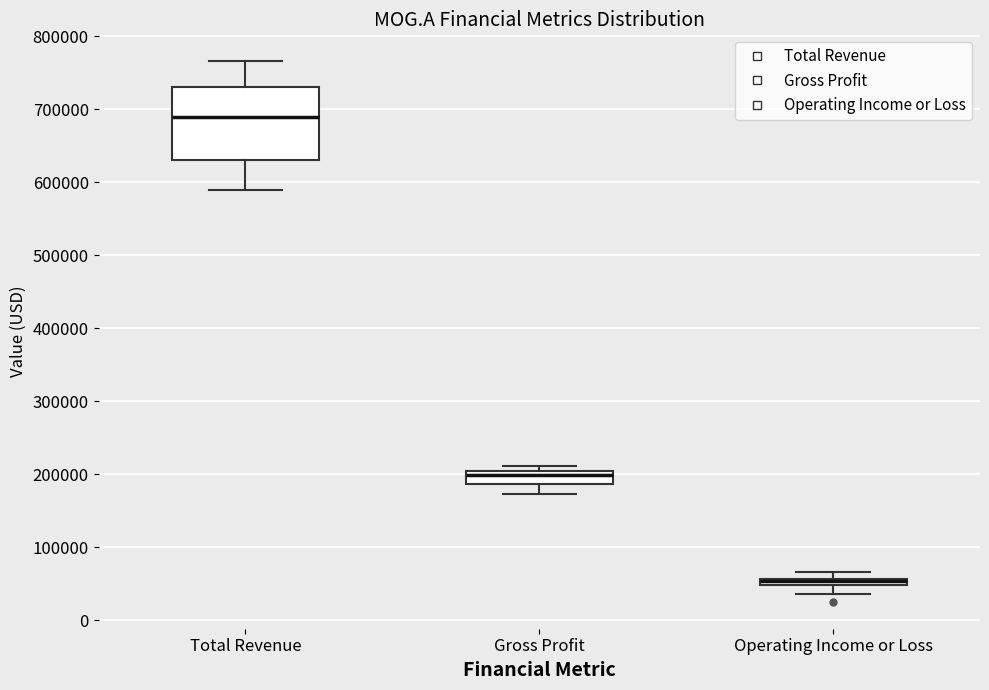

Which box is the tallest, from its lower edge to its upper edge?

Total Revenue